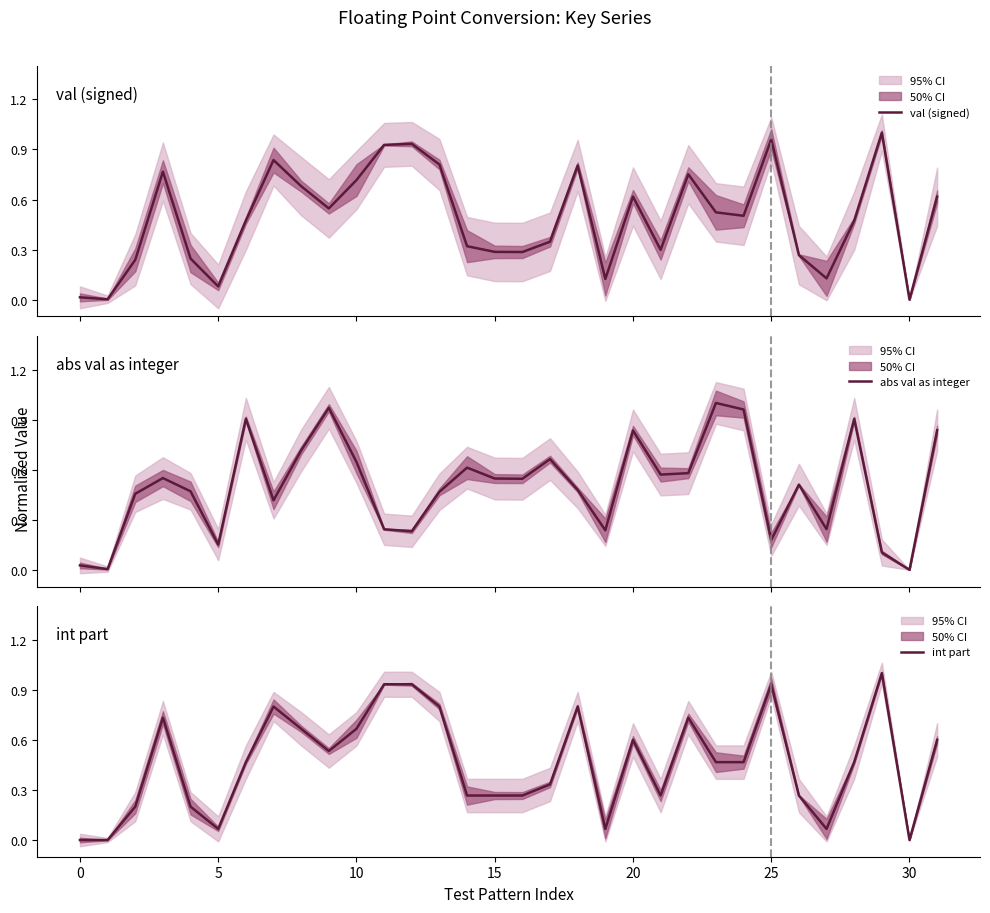

True or false: int part has more than 0 points higher than both neighbors.

True